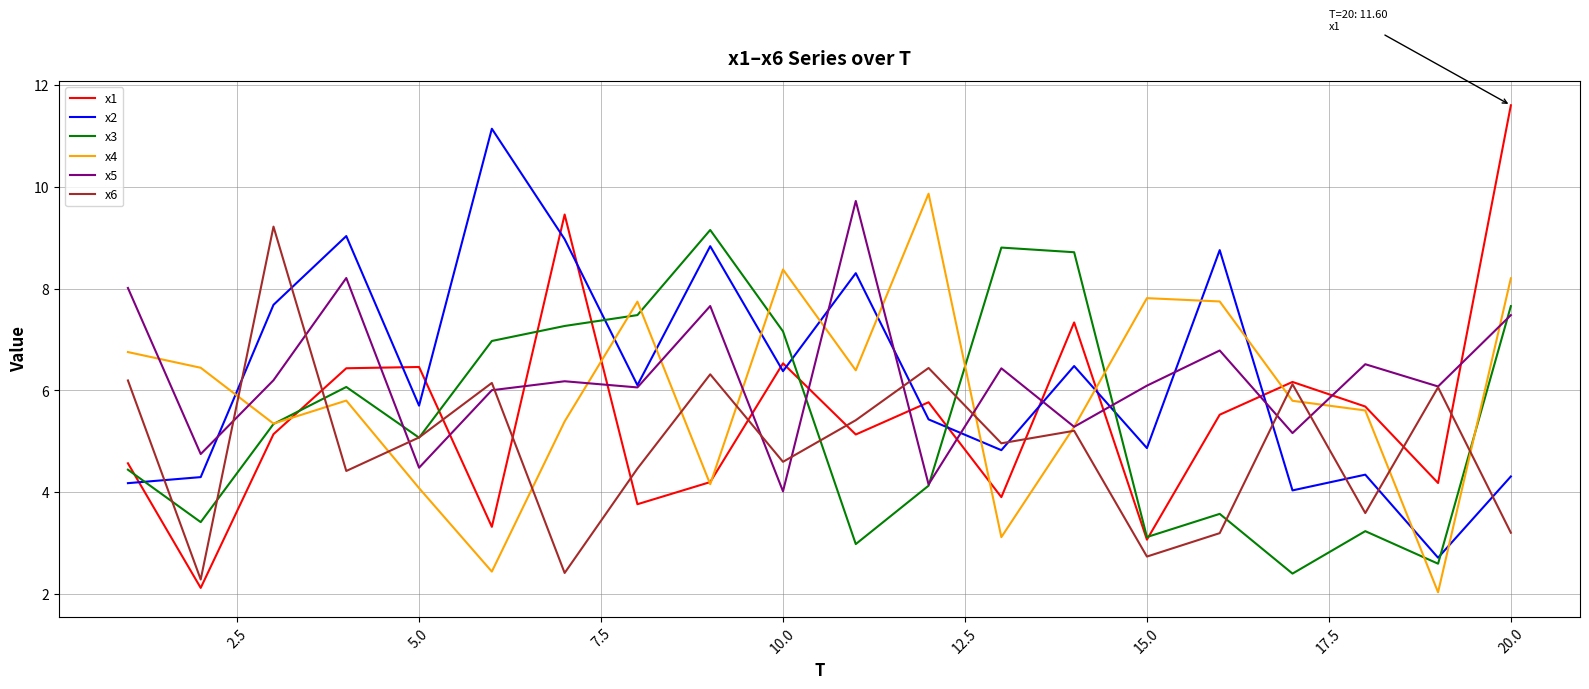

What is the minimum value for x5?

4.0